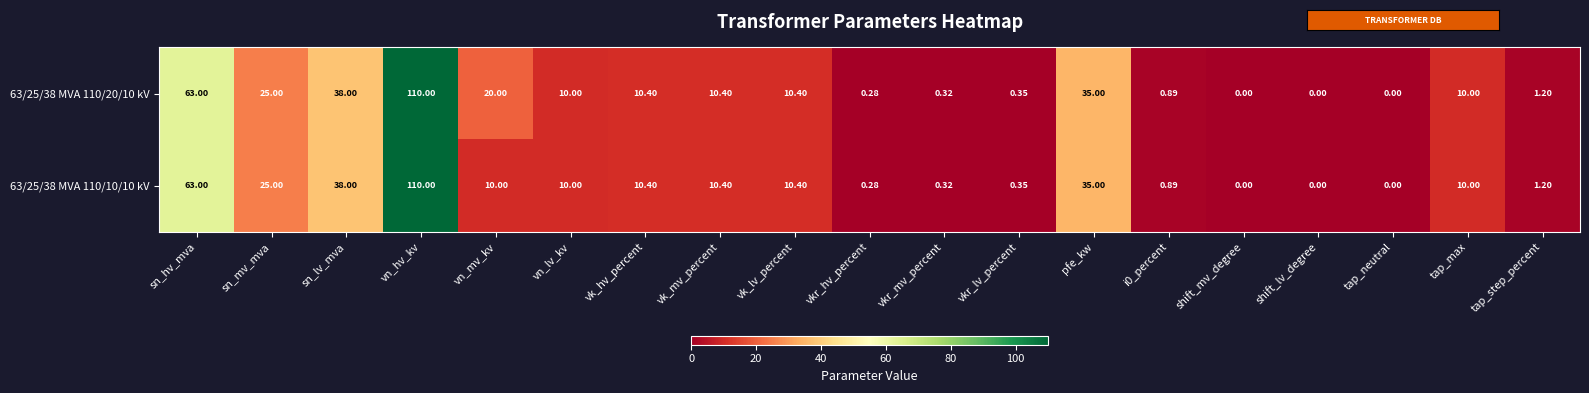

Which series has the largest total across all categories?

63/25/38 MVA 110/20/10 kV